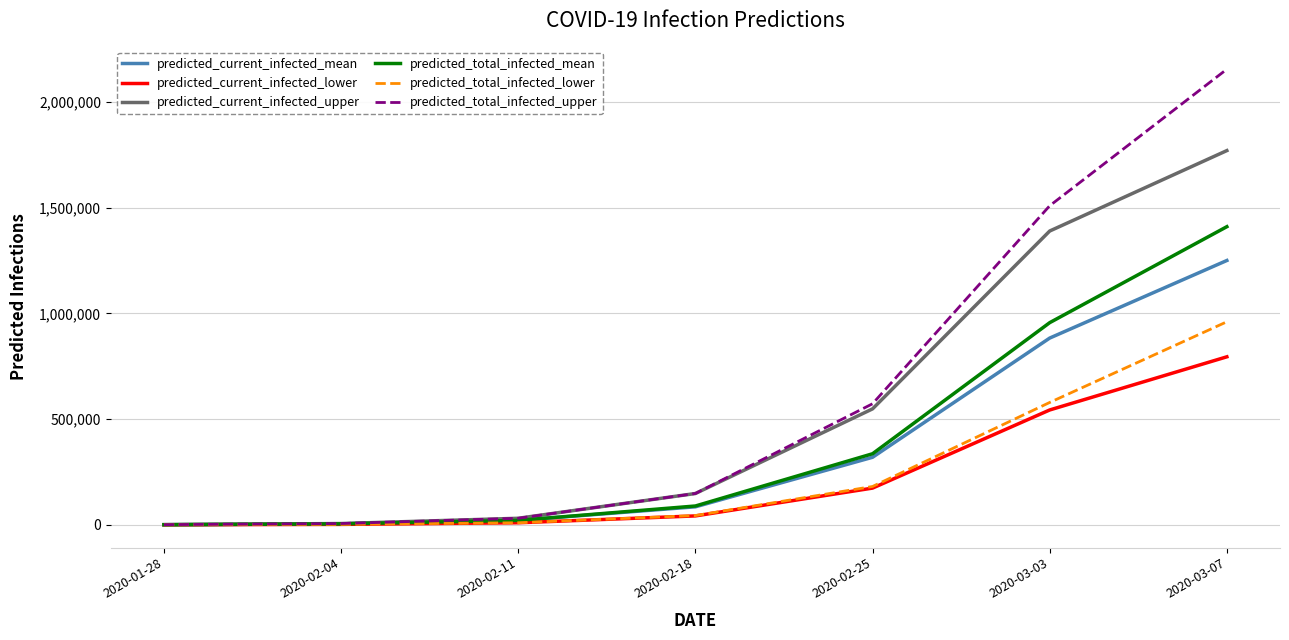

Which series has the widest spread of values?

predicted_total_infected_upper